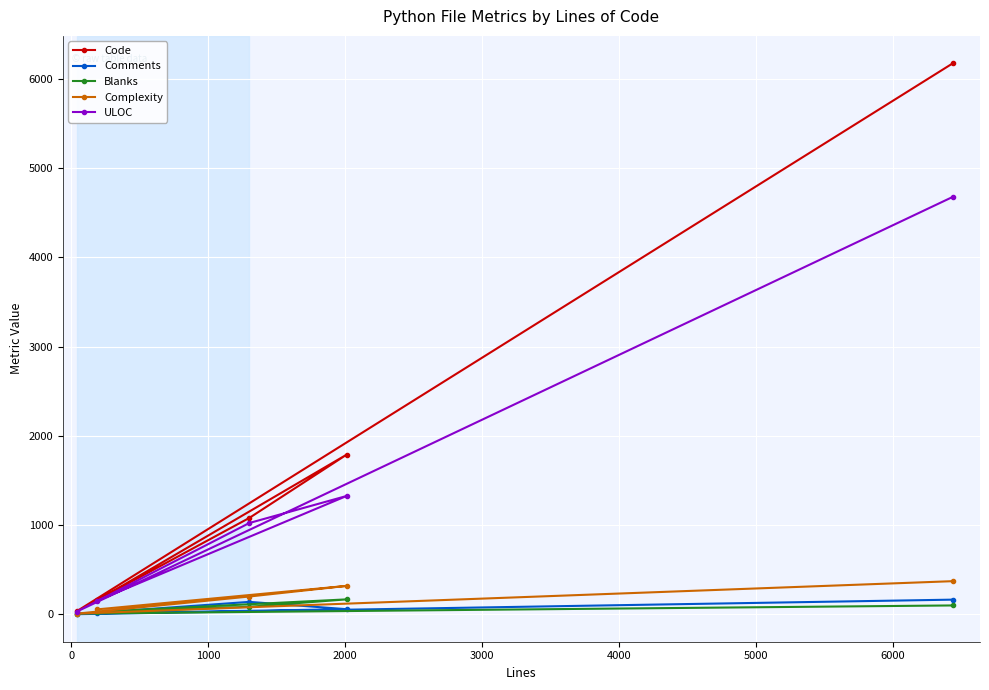

Which series has the widest spread of values?

Code